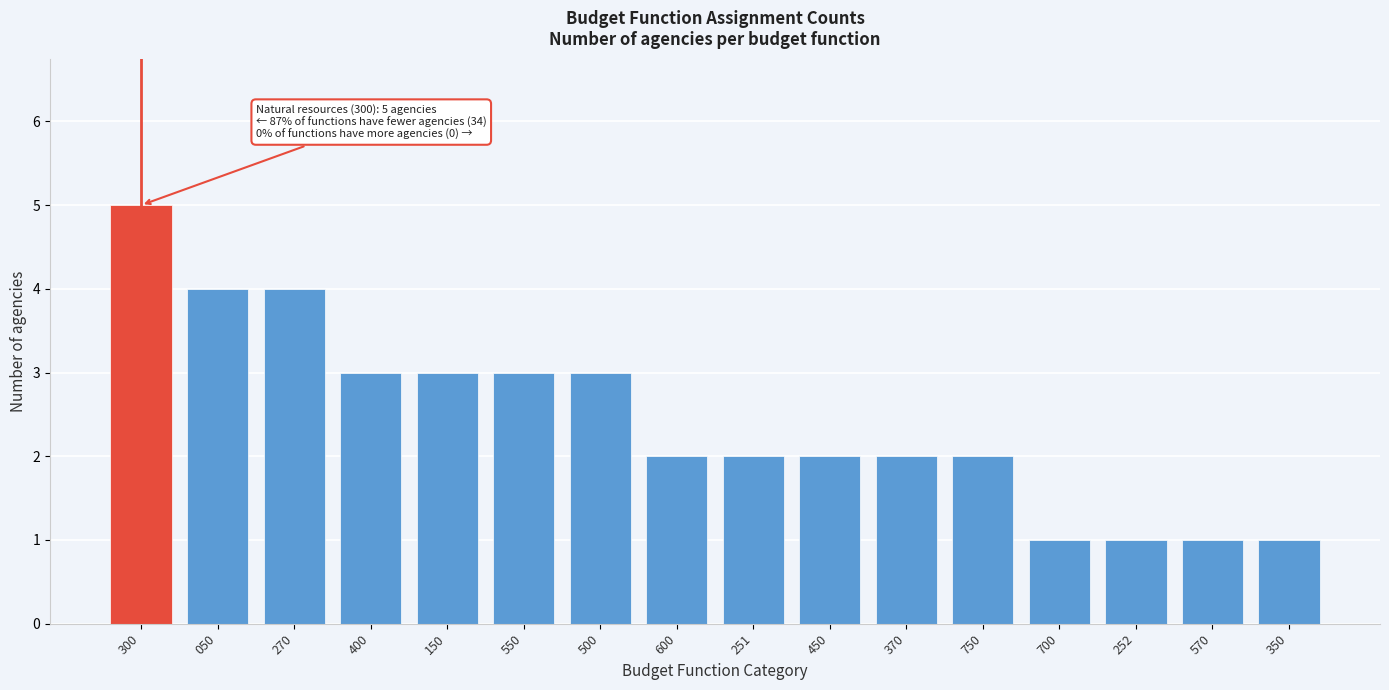

Reading right to left, transcribe all the data shown in this chart.

350=1	570=1	252=1	700=1	750=2	370=2	450=2	251=2	600=2	500=3	550=3	150=3	400=3	270=4	050=4	300=5